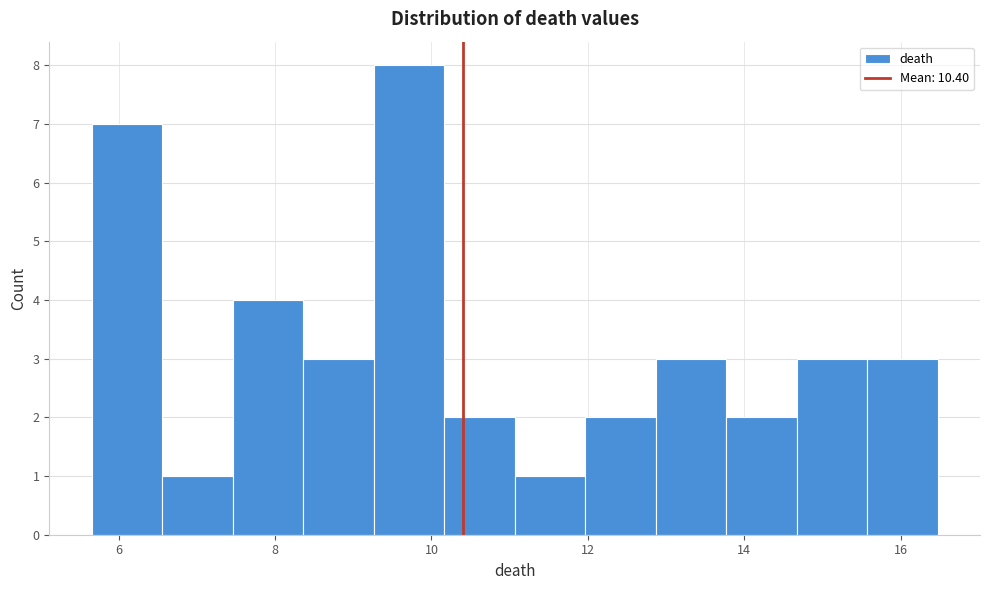

Which range on the x-axis has the tallest bar?

9.2 to 10.2